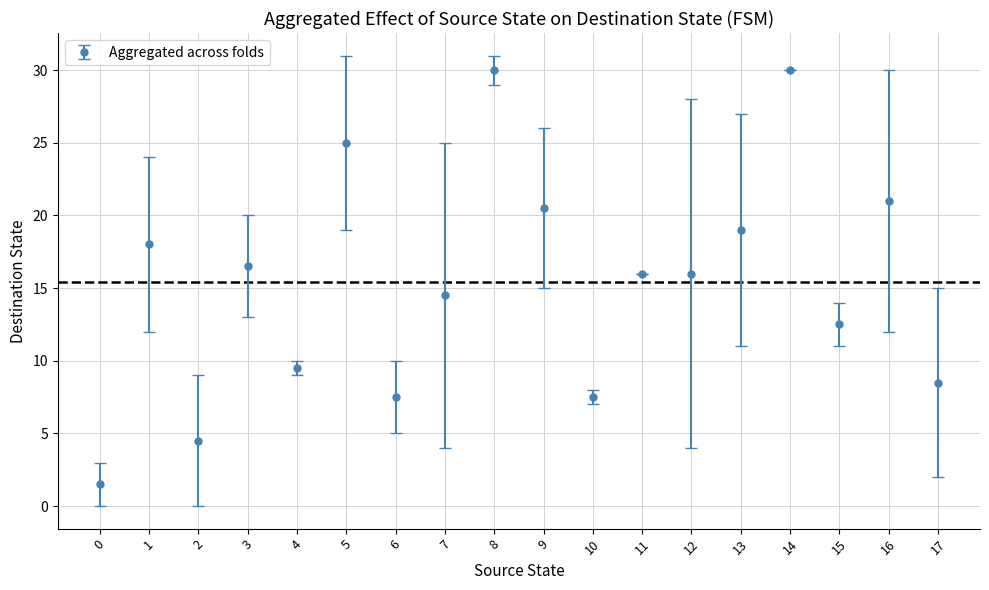

What is the value of the 15th point from the left?

30.0